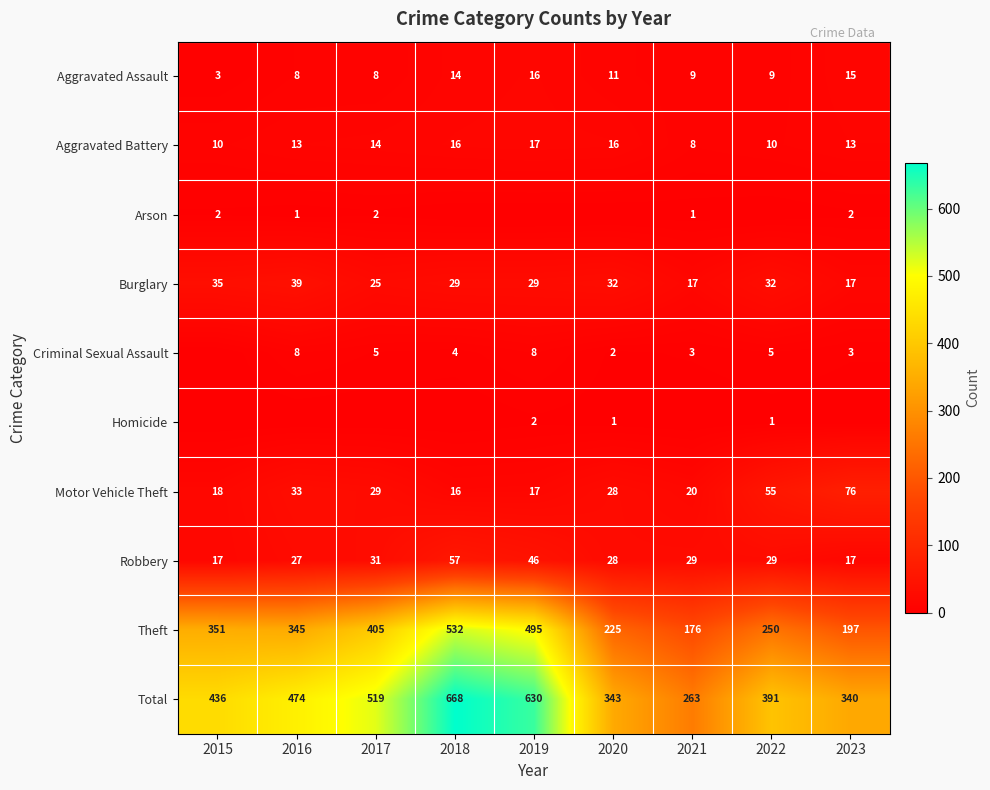

What is the minimum value for Motor Vehicle Theft?

16